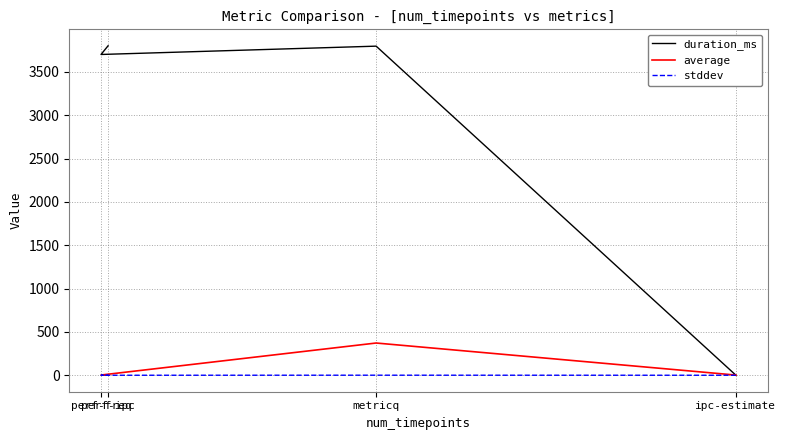

List the labels in order of stddev value, smallest first.

perf-ipc, perf-freq, ipc-estimate, metricq